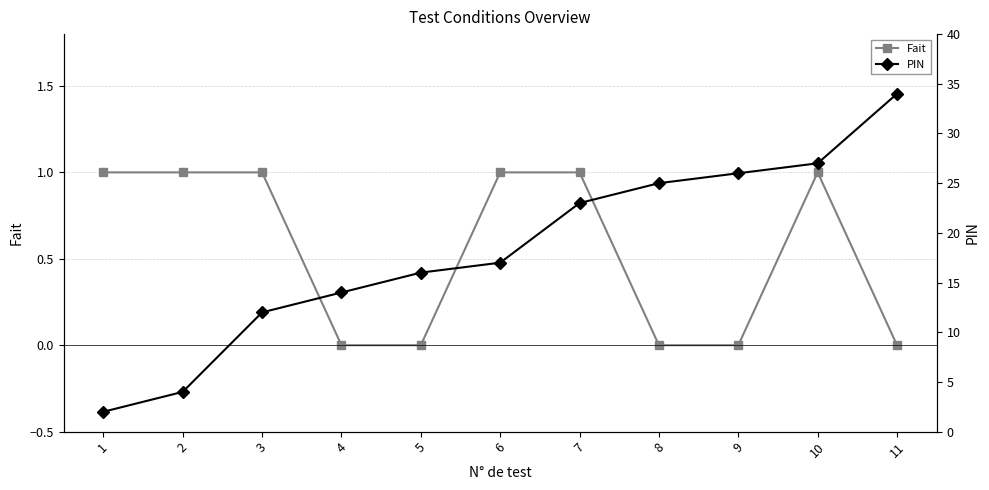

True or false: PIN and Fait cross at least once.

False